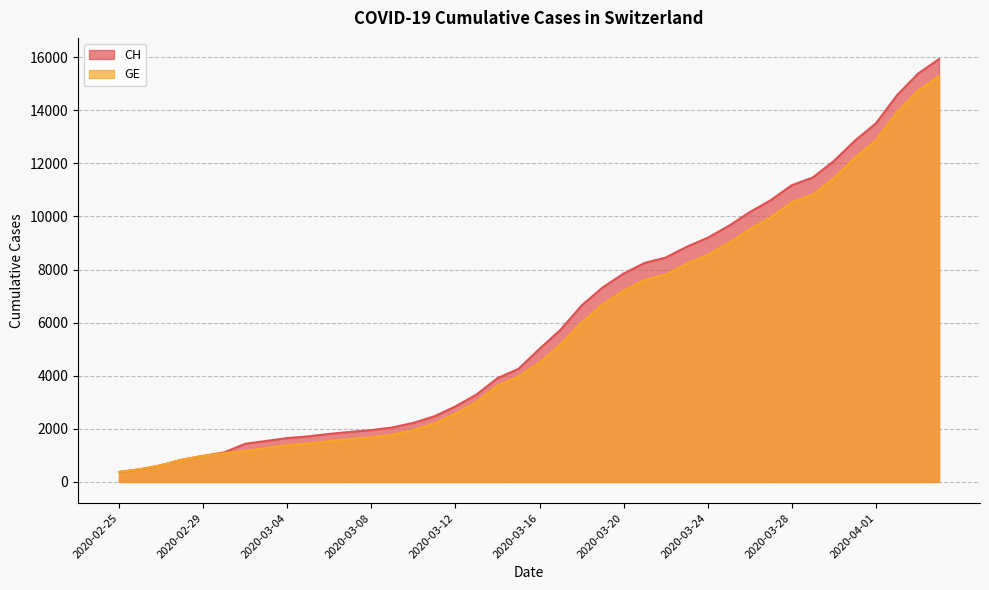

What is the label of the 1st point from the left?

2020-02-25